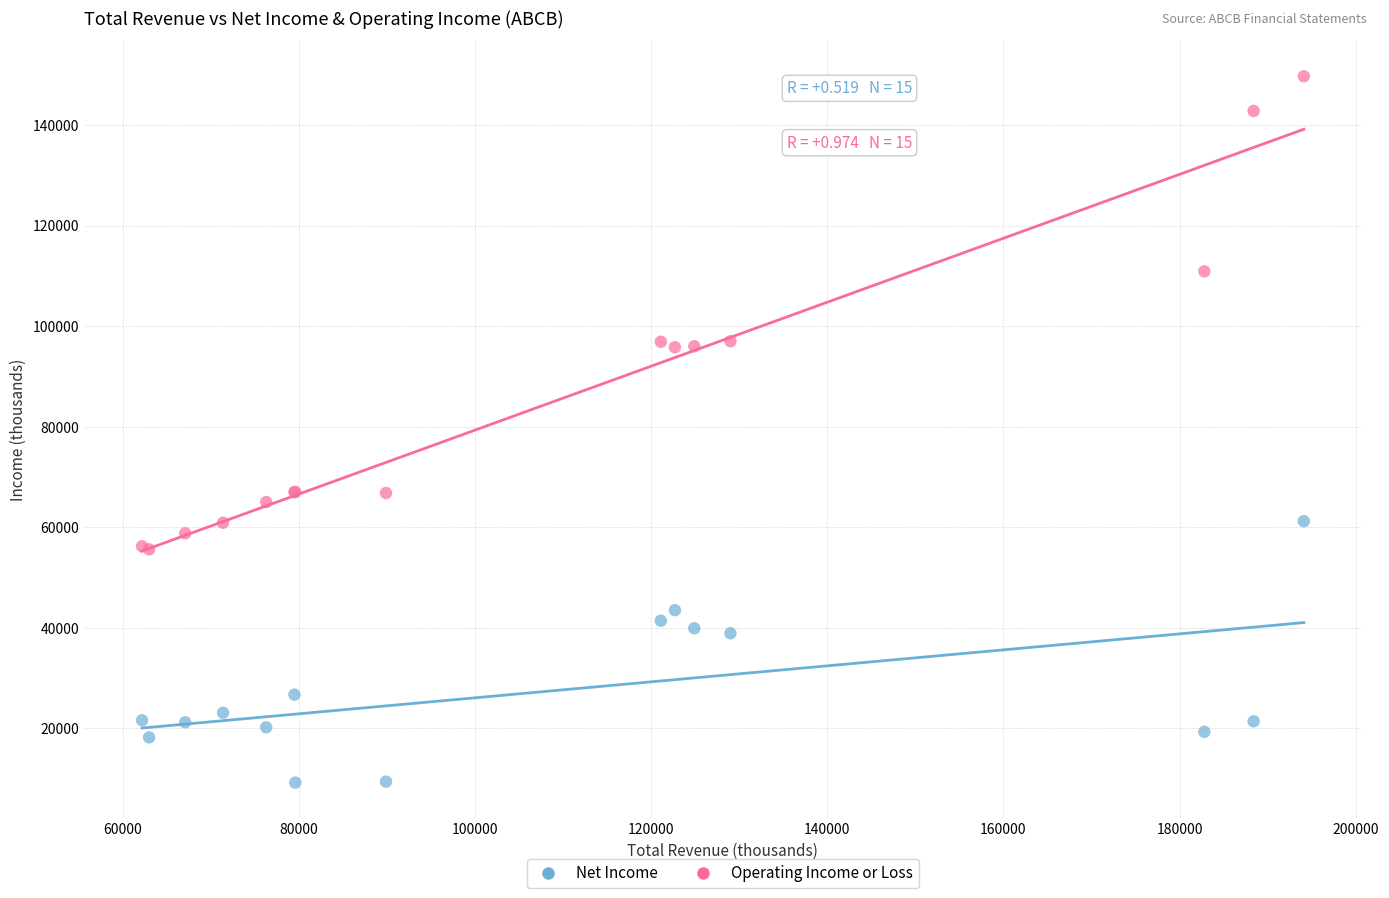

Which series has the widest spread of Y values?

Operating Income or Loss